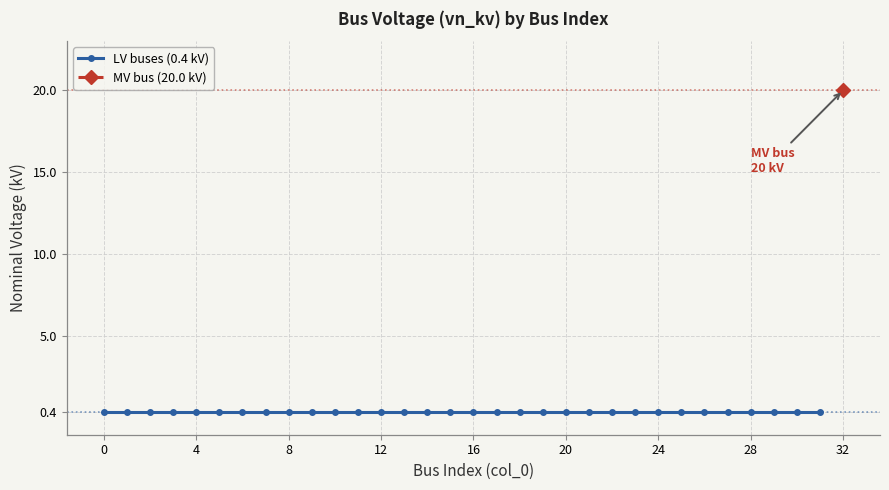

What is the value of the 25th point from the left?

0.4